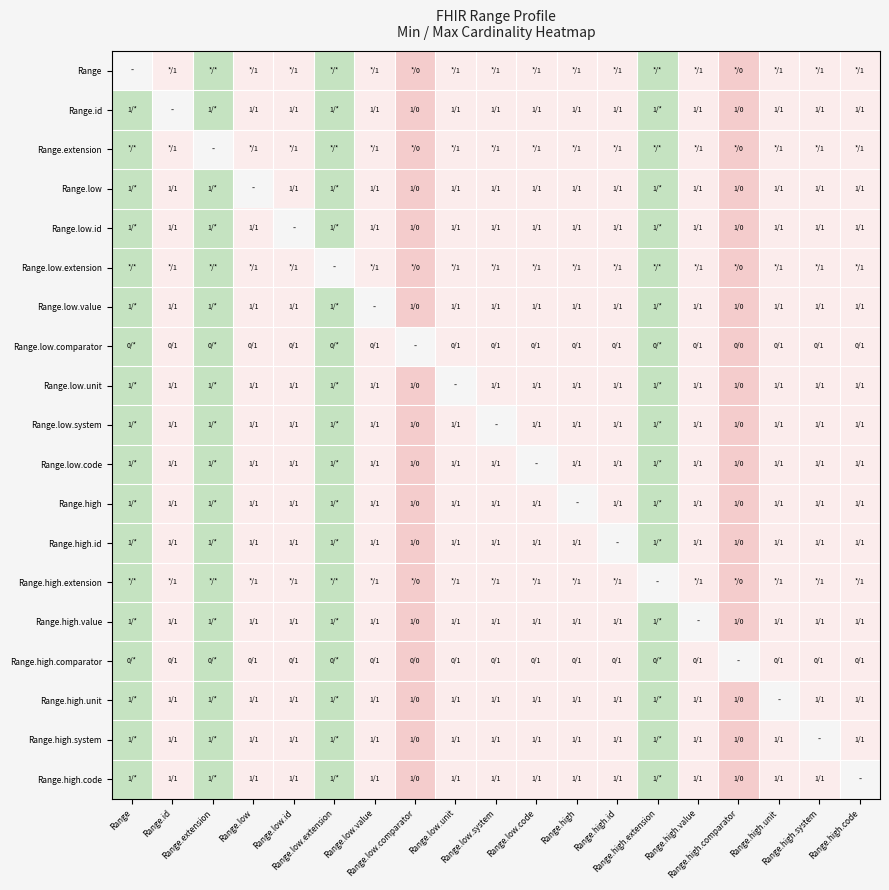

True or false: Range.low.id has a value of 0.0 at Range.high.comparator.

True